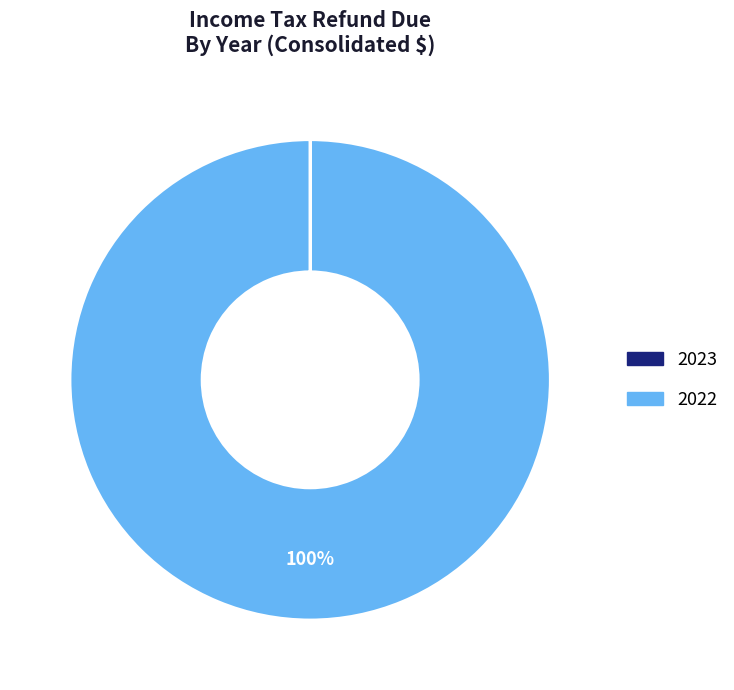

To the nearest percent, what is the average slice percentage?

50%